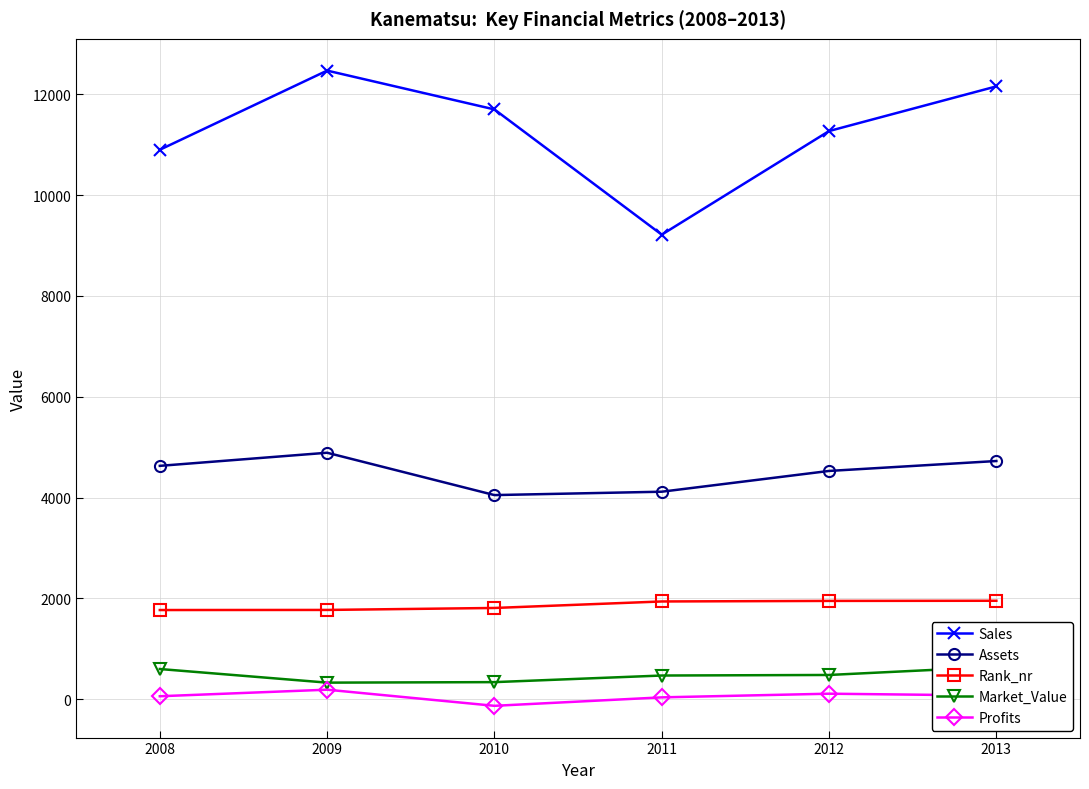

The value of Profits at 2010 is -130.0. True or false?

True